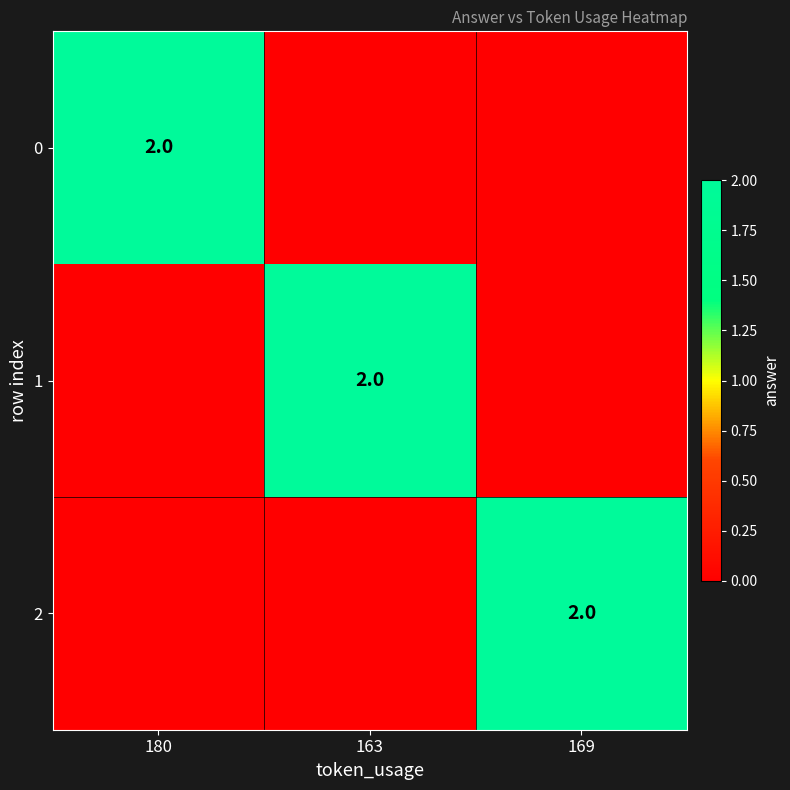

Is it true that 1 equals 3 at 163?

False